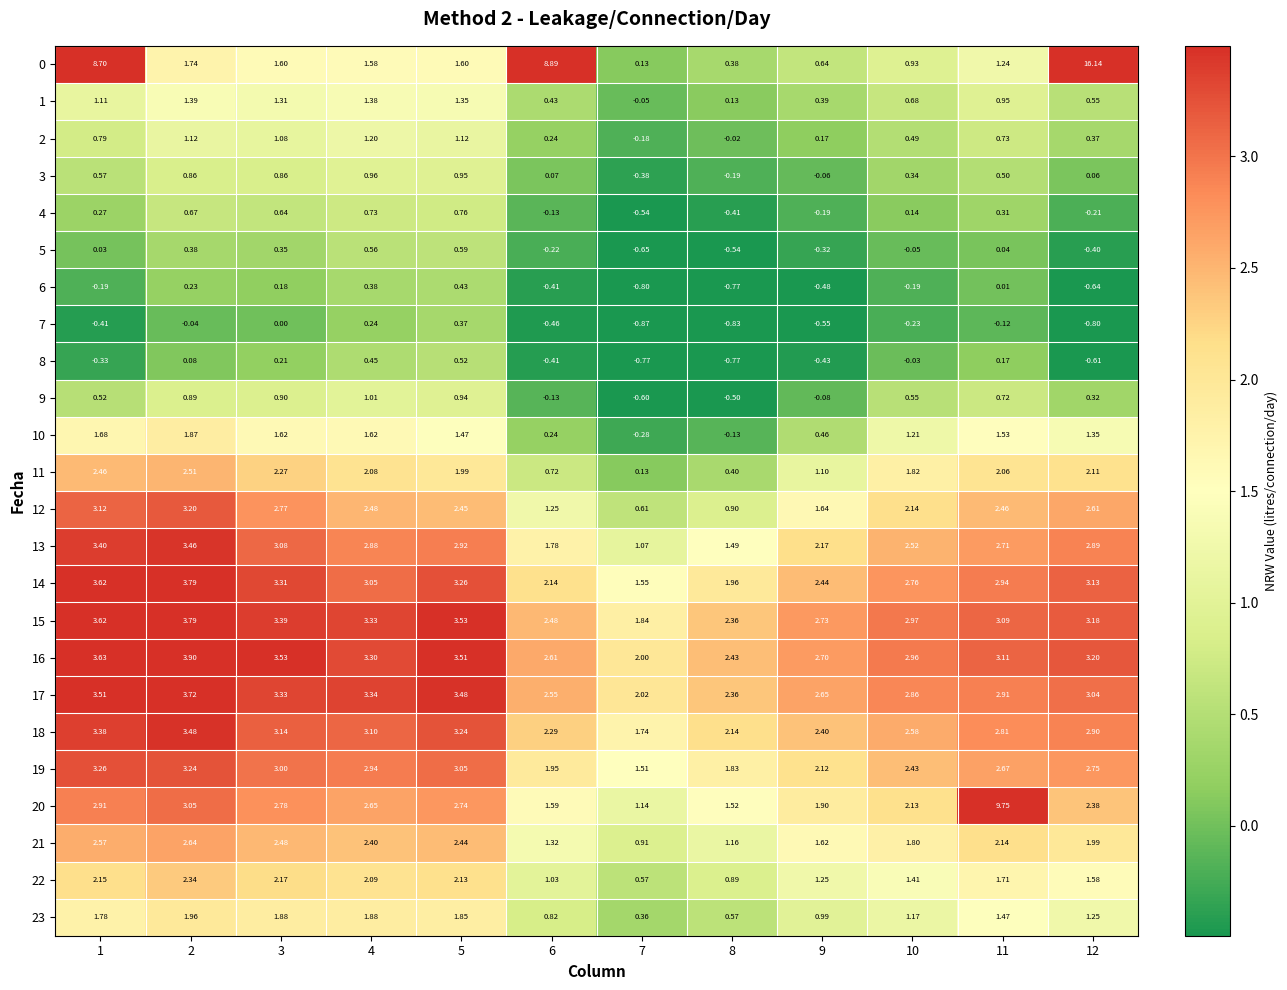

How many distinct data groups are displayed?

24